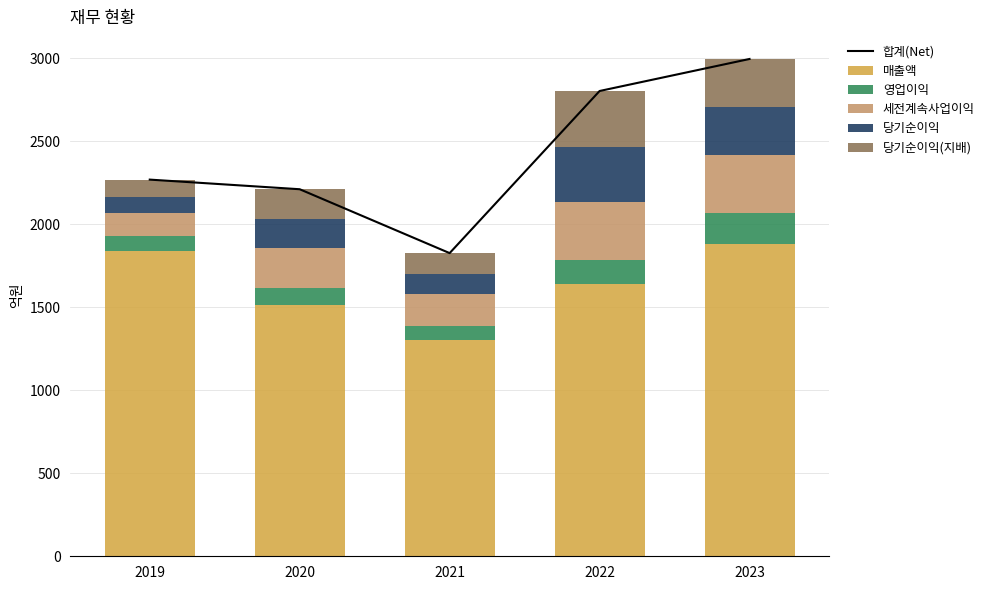

What is the lowest value of the 세전계속사업이익 series?

138